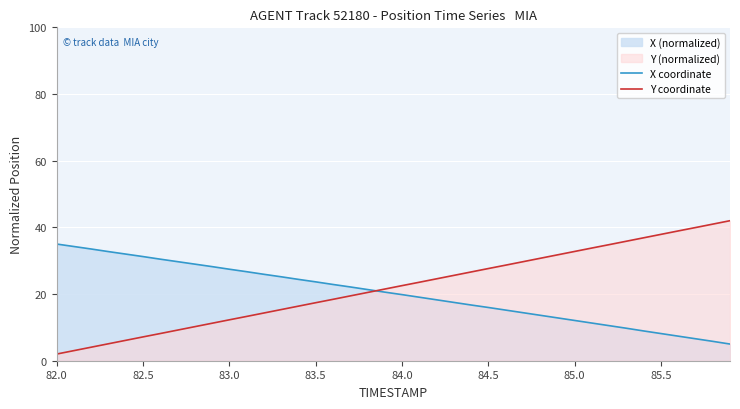

Is it true that Y coordinate equals 22.5 at 84.0?

True